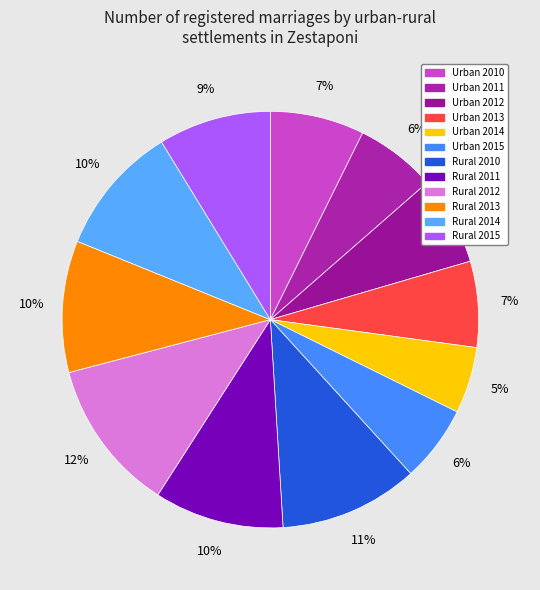

To the nearest percent, what portion does Urban 2012 represent?

7%